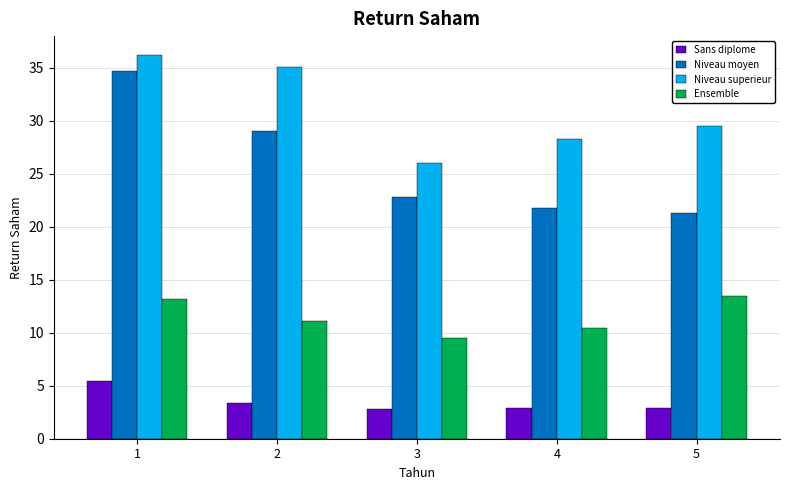

Which series has the widest spread of values?

Niveau moyen